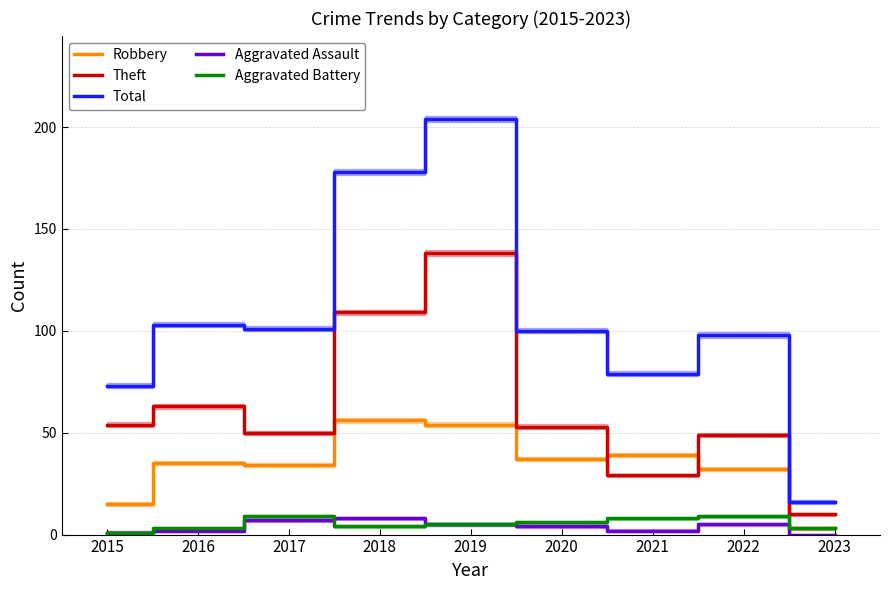

List the labels in order of Aggravated Assault value, largest first.

2018, 2017, 2019, 2022, 2020, 2016, 2021, 2015, 2023